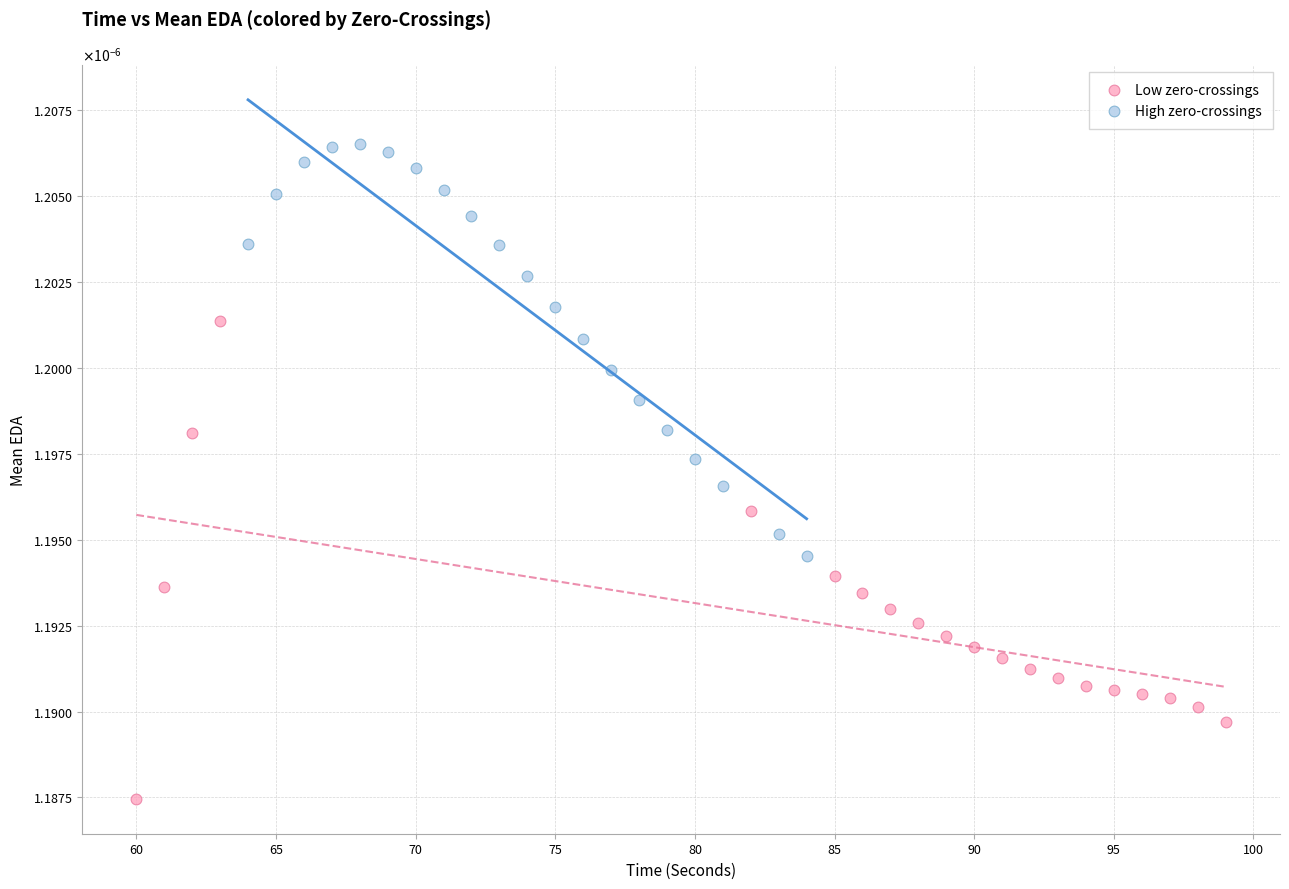

Which series contains the highest Y value?

High zero-crossings